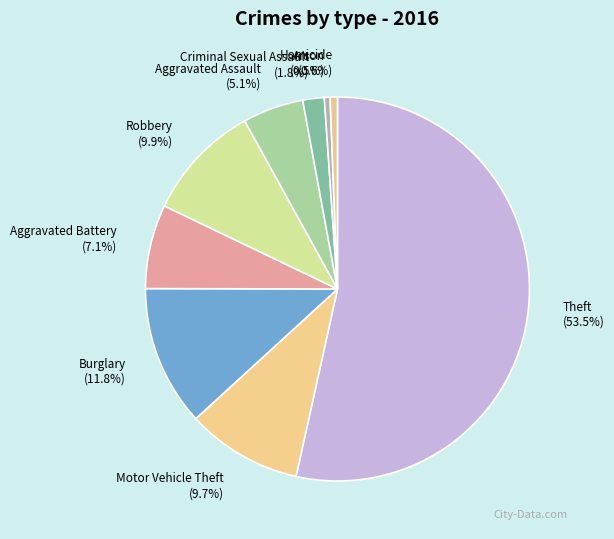

To the nearest percent, what is the difference between the Homicide and Criminal Sexual Assault slice percentages?

1%